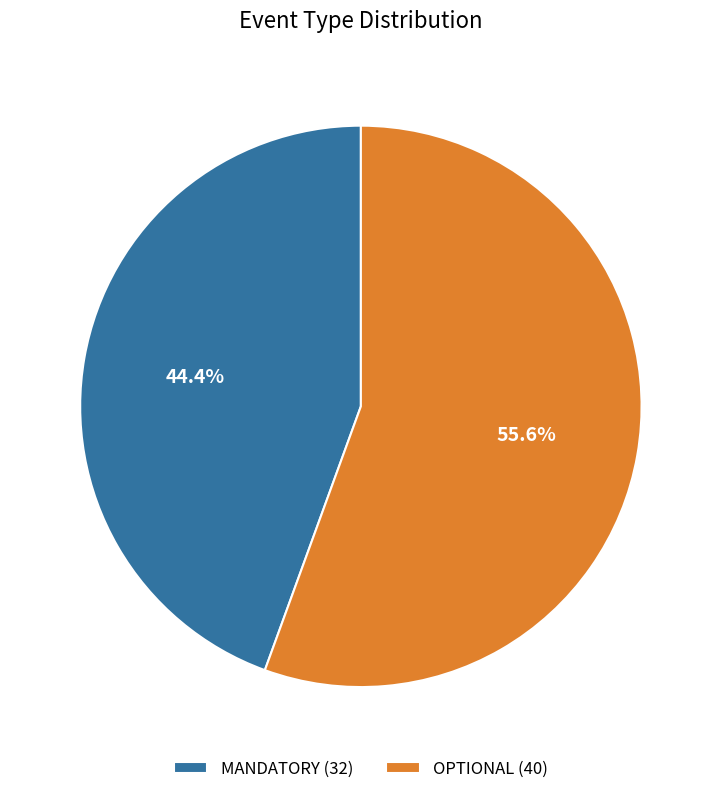

To the nearest percent, what portion does MANDATORY represent?

44%